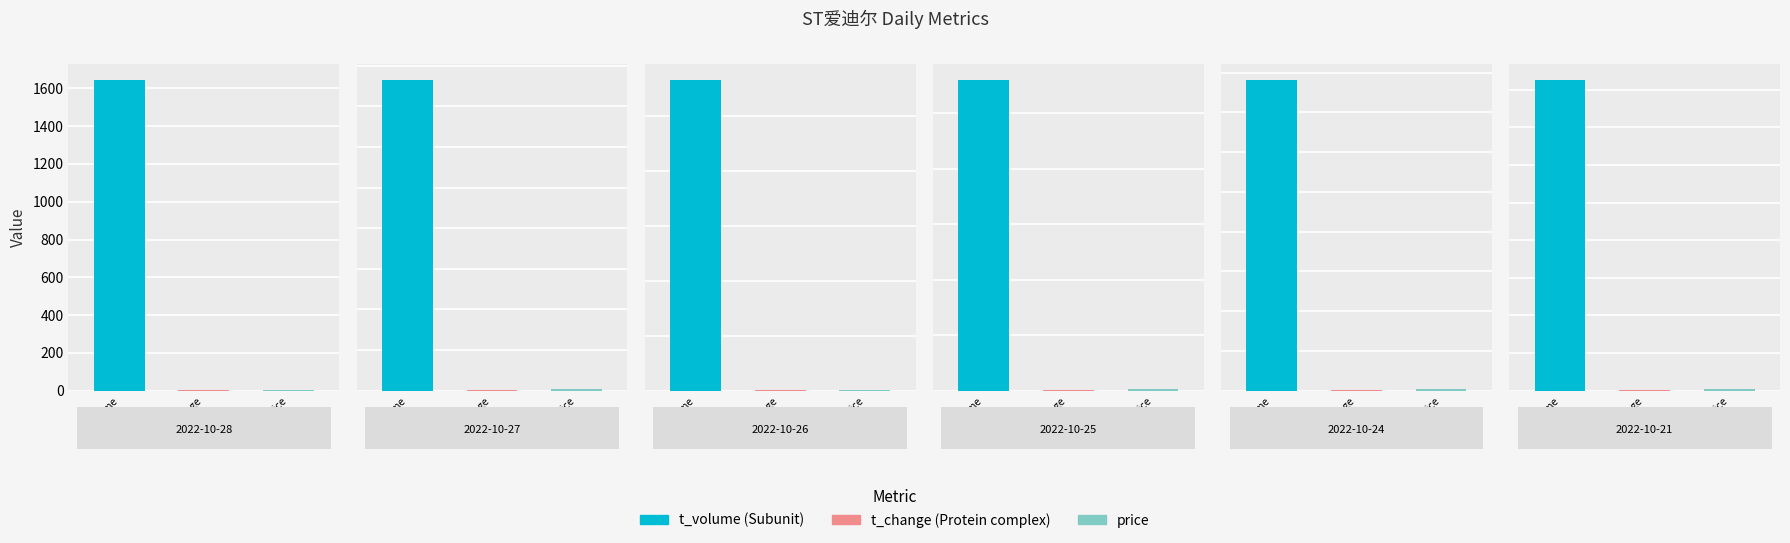

Which category has the lowest value across all series?

2022-10-25